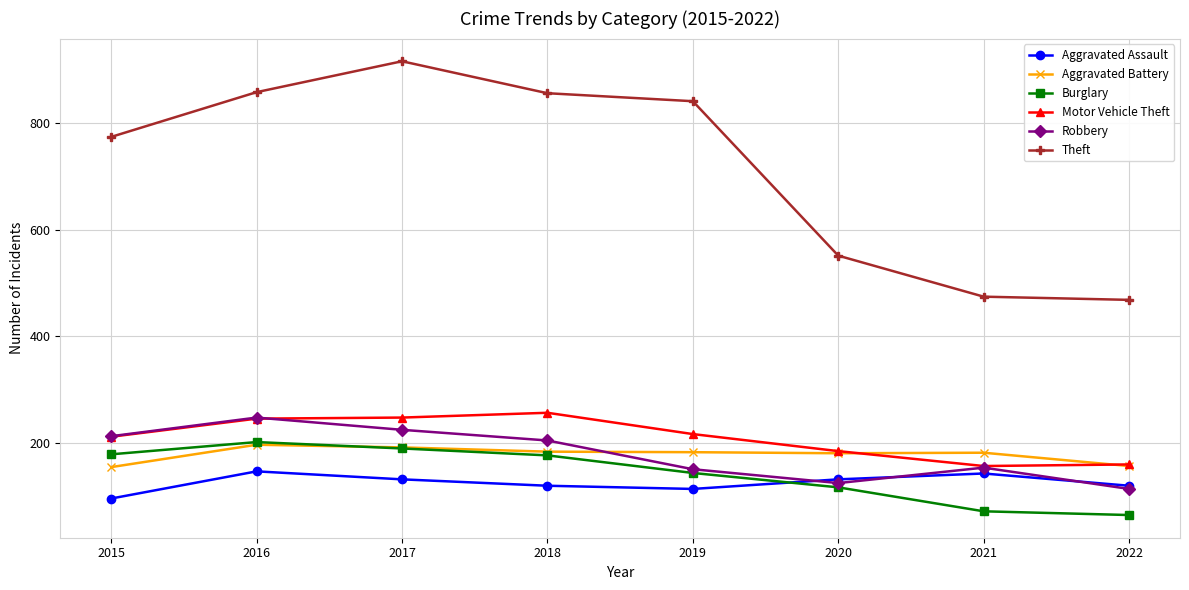

How many values in the Robbery series are below 204?

4